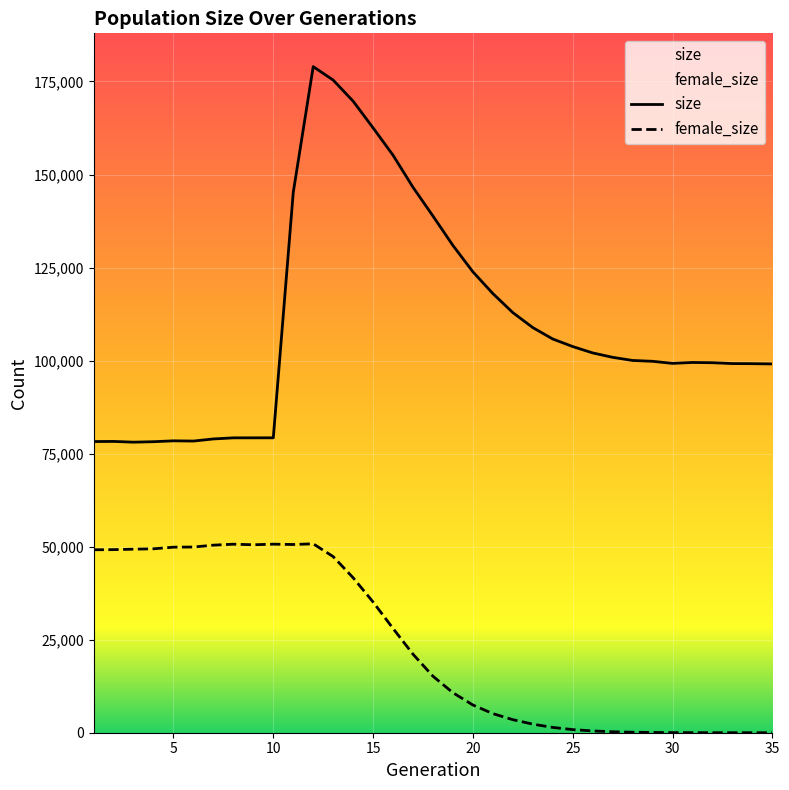

Reading right to left, list all the values displayed in this chart.

size: 99096	99172	99197	99427	99496	99250	99809	100035	100877	102060	103774	105802	108869	112895	118013	123850	130936	138837	146560	155175	162532	169703	175376	178991	145199	79248	79243	79238	78944	78376	78438	78203	78078	78277	78244
female_size: 0	1	3	4	12	33	67	132	260	480	837	1421	2306	3504	5132	7449	10746	15177	21093	28011	35124	41641	47328	50764	50579	50668	50510	50660	50402	49900	49865	49422	49323	49198	49165